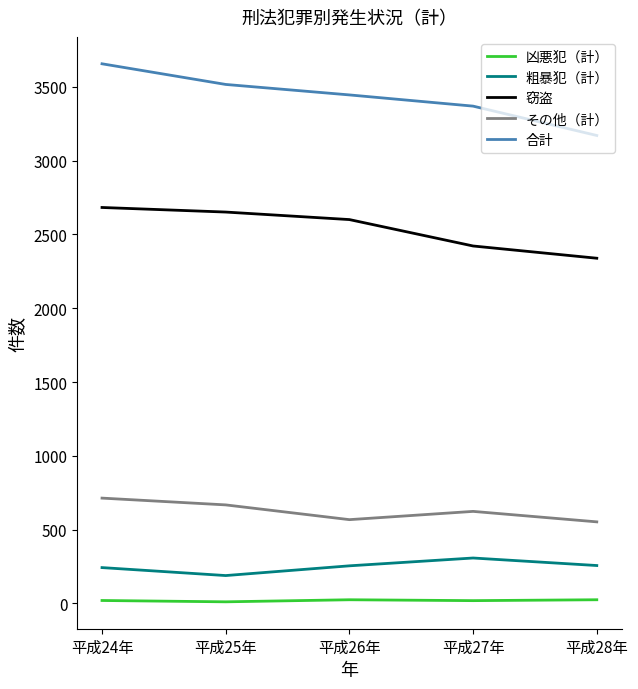

Is the value of 窃盗 at 平成24年 greater than the value of 粗暴犯（計） at 平成25年?

Yes